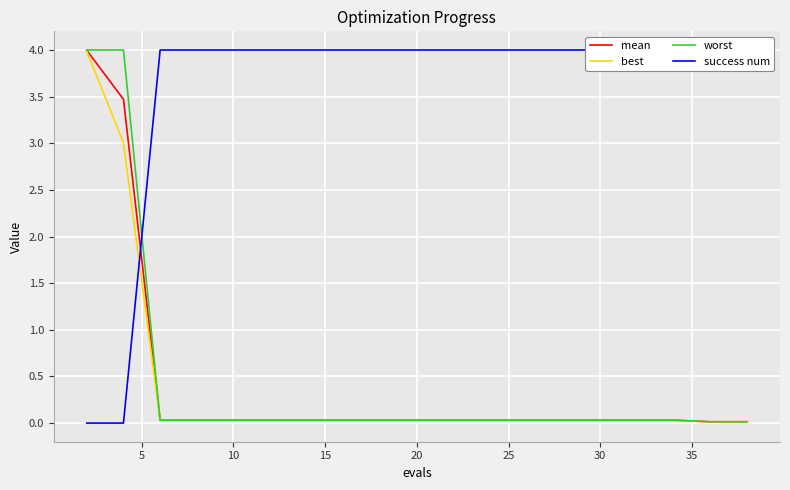

True or false: worst has a value of 0.0 at 15.

True